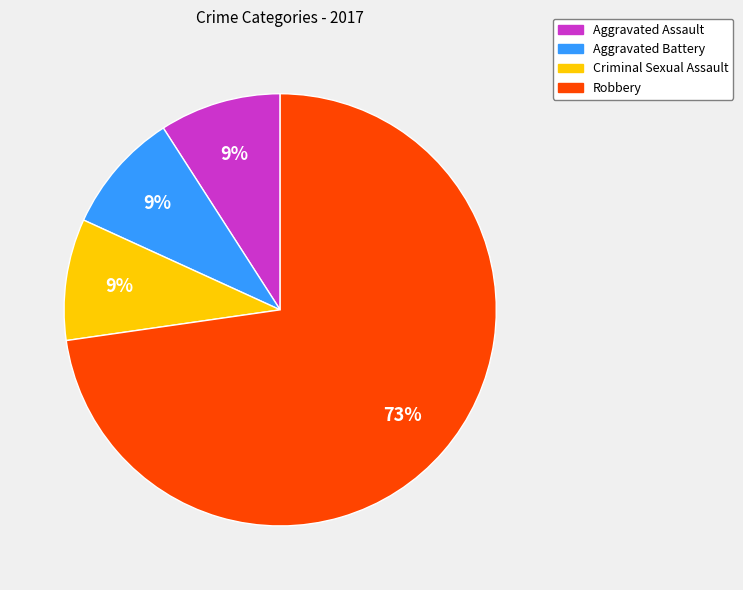

How many segments does this pie chart have?

4